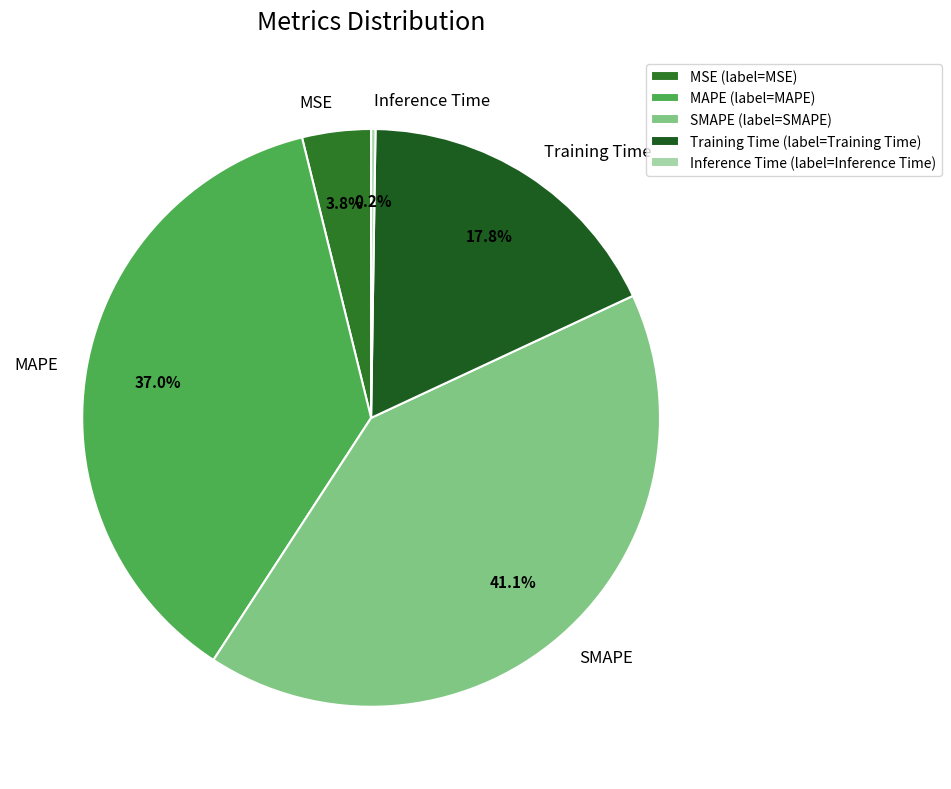

To the nearest percent, what is the average slice percentage?

20%